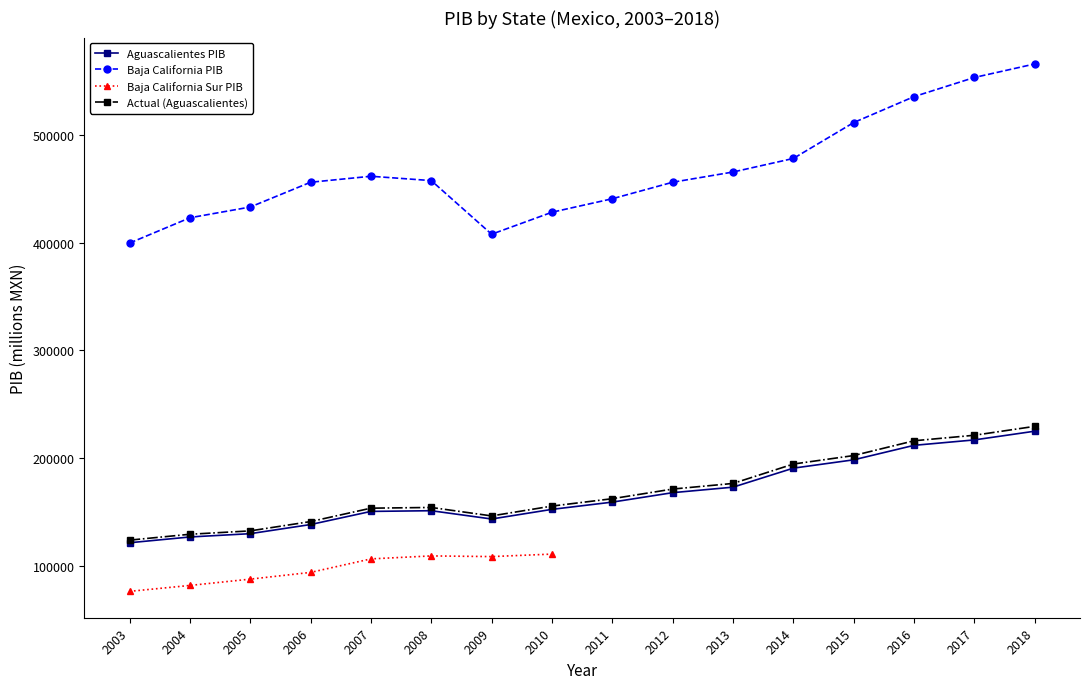

What is the difference between the maximum and minimum values in the Actual series?

105682.0